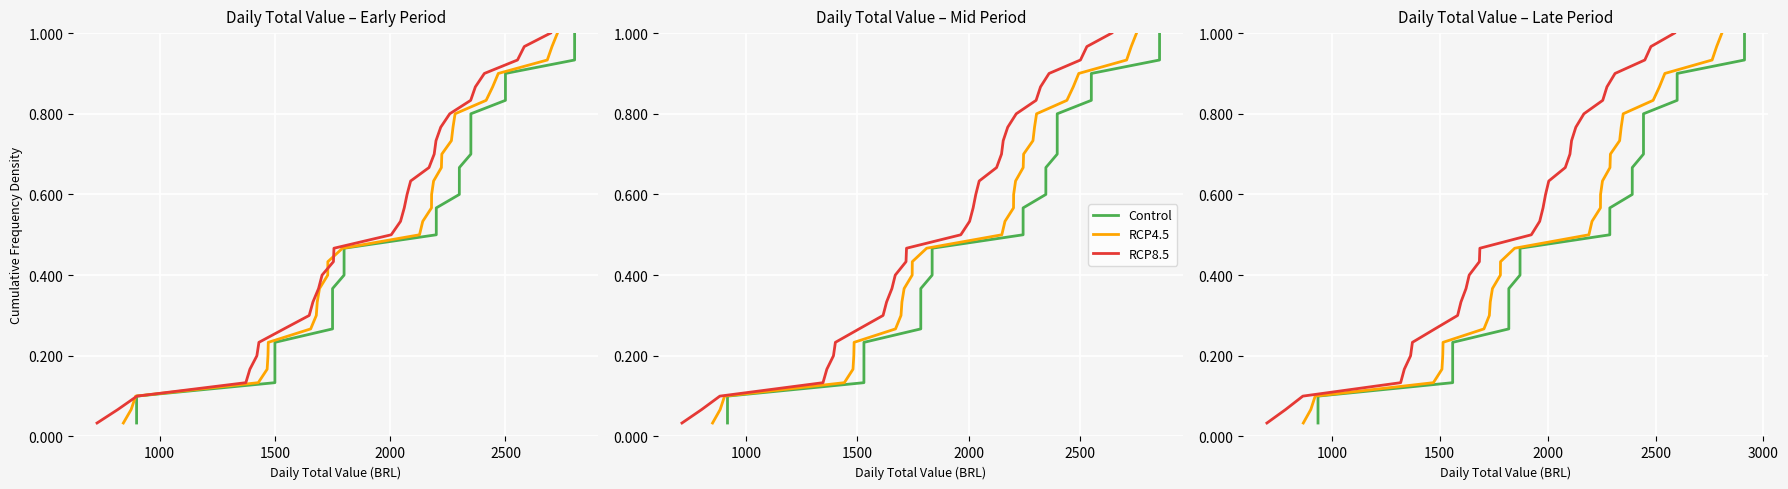

At how many categories does at least one series exceed 0?

30